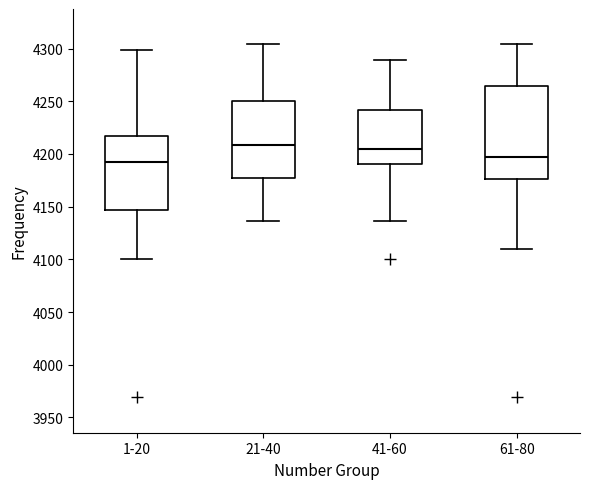

Reading left to right, transcribe this box plot: for each box, give where its median line is, the range the box spans, and where its two whiskers end, as read against the y-axis. The values are not printed on the chart, so give them approximately, as read against the axis.

1-20: median 4195, box 4145 to 4215, whiskers 4100 to 4300
21-40: median 4210, box 4175 to 4250, whiskers 4135 to 4305
41-60: median 4205, box 4190 to 4240, whiskers 4135 to 4290
61-80: median 4195, box 4175 to 4265, whiskers 4110 to 4305